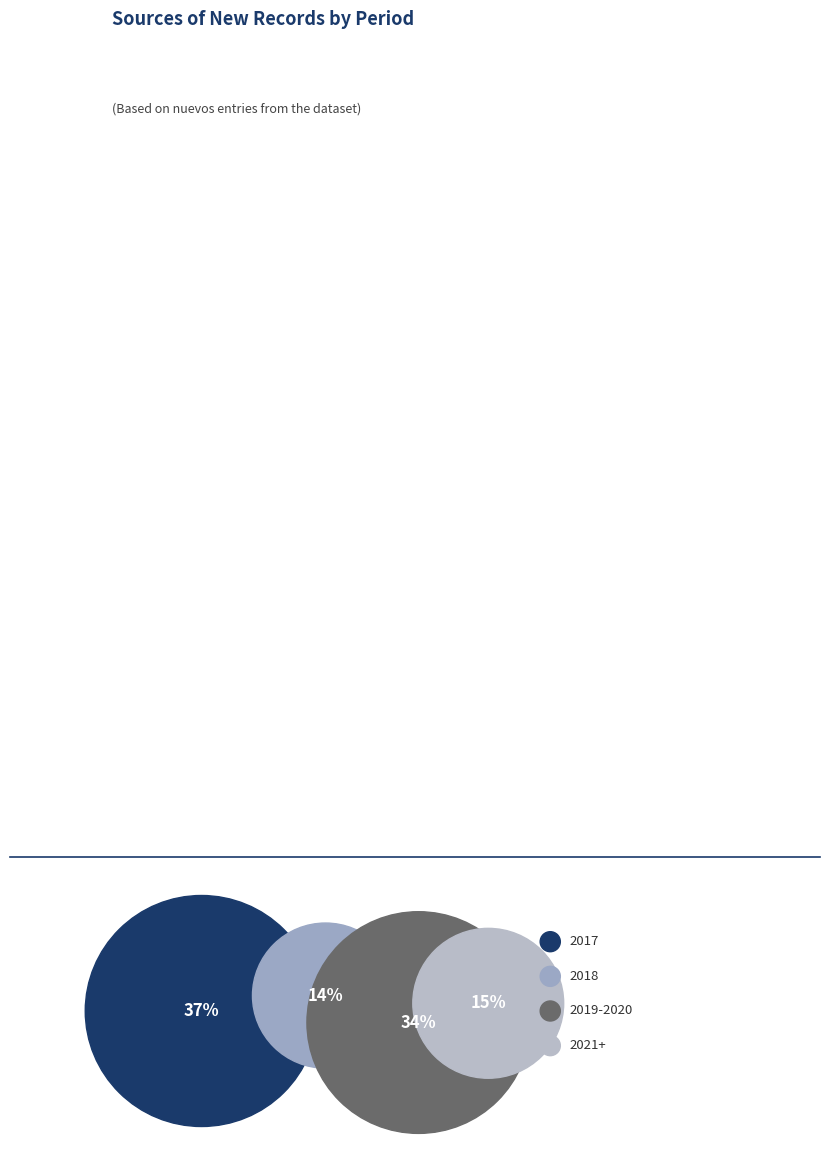

Is it true that 2018 is 14% of the pie?

True